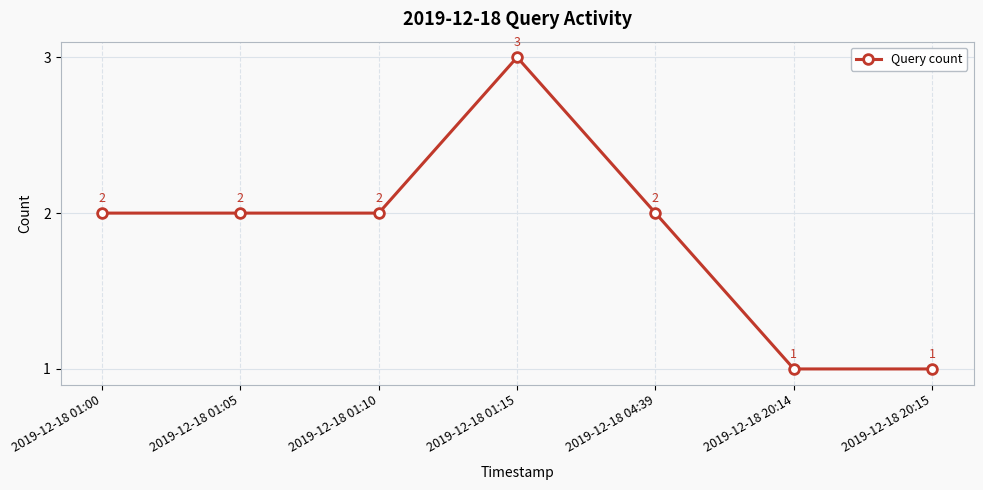

At which category does the data reach its first local peak?

2019-12-18 01:15